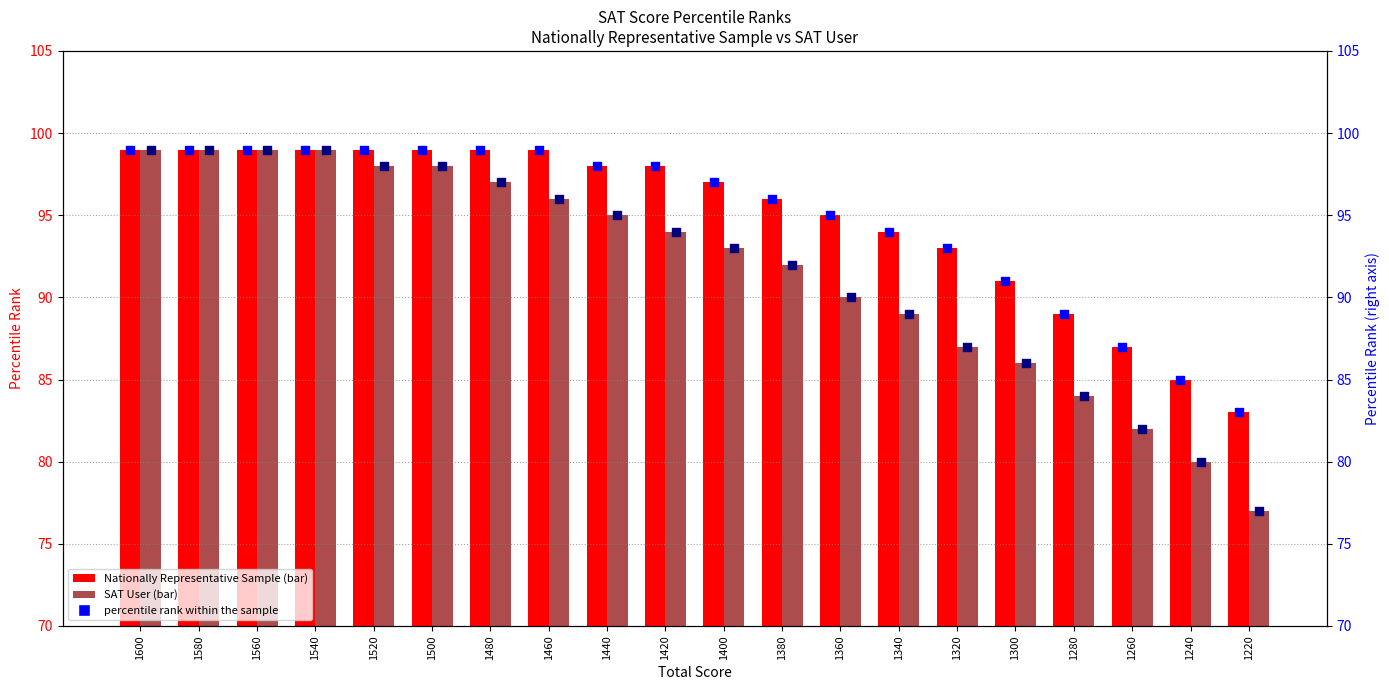

At which category is the sum across all series the highest?

1600